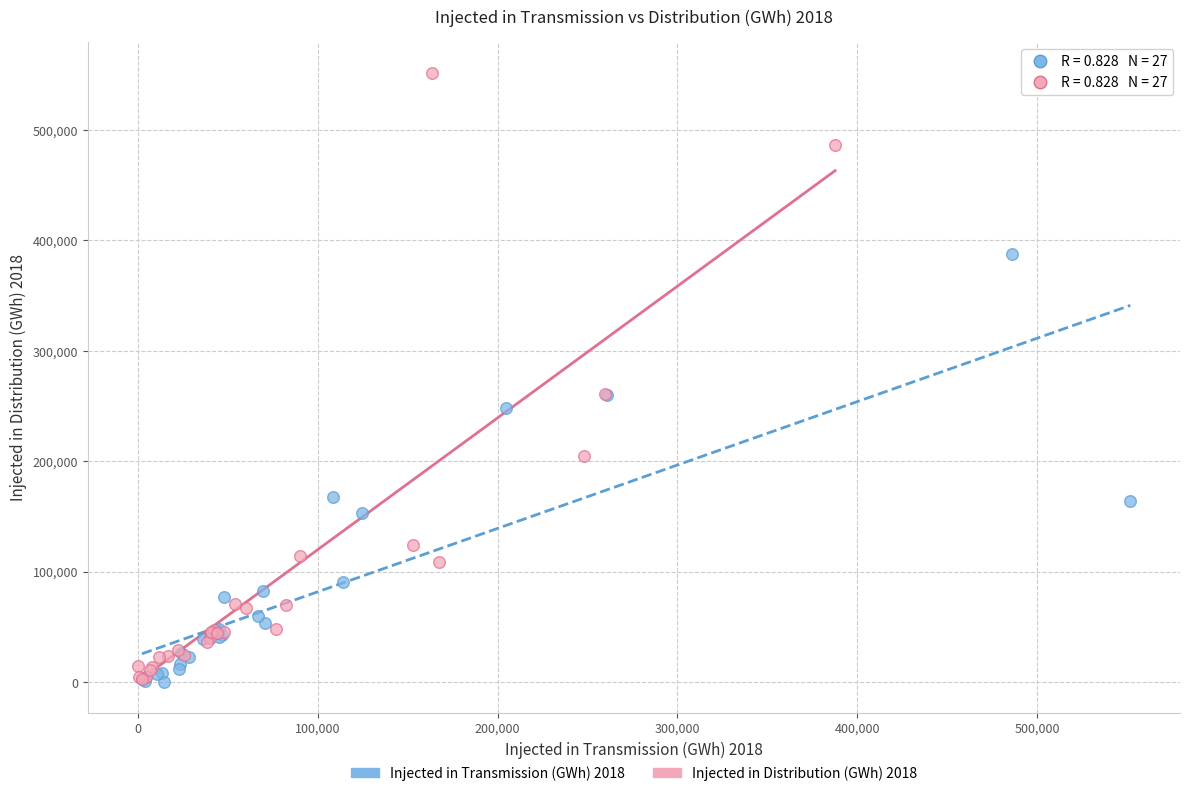

What are all the series names shown in the legend?

Injected in Transmission (GWh) 2018, Injected in Distribution (GWh) 2018